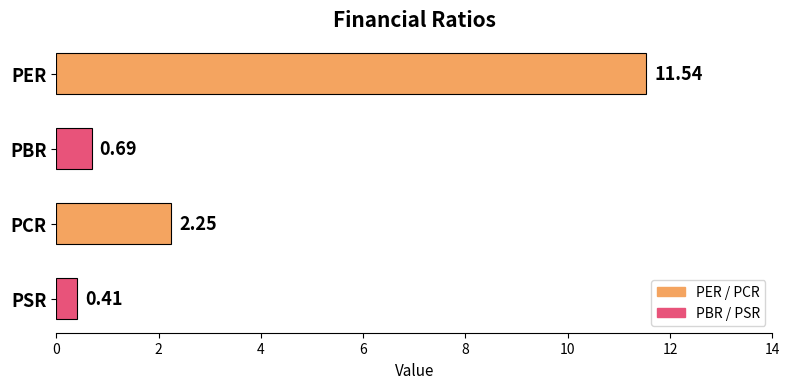

What is the label of the 2nd bar from the top?

PBR